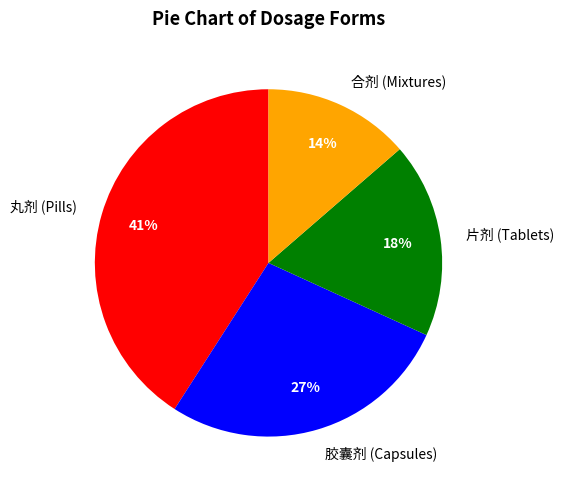

What is the ratio of the value at 胶囊剂 (Capsules) to the value at 丸剂 (Pills)?

0.7